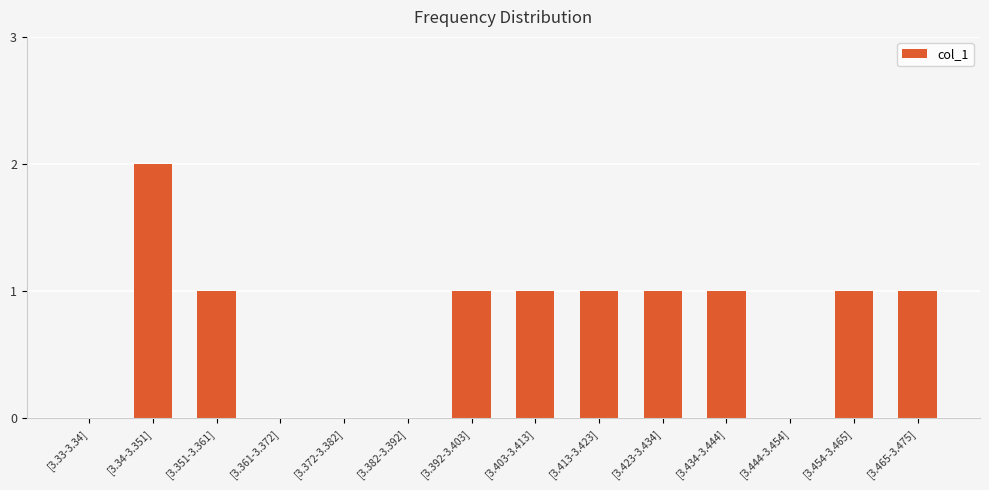

What is the sum of all values?

10